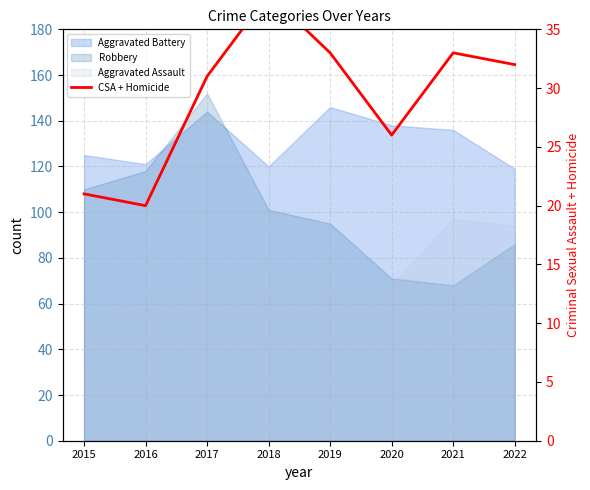

At which category does the chart reach its peak across all series?

2018